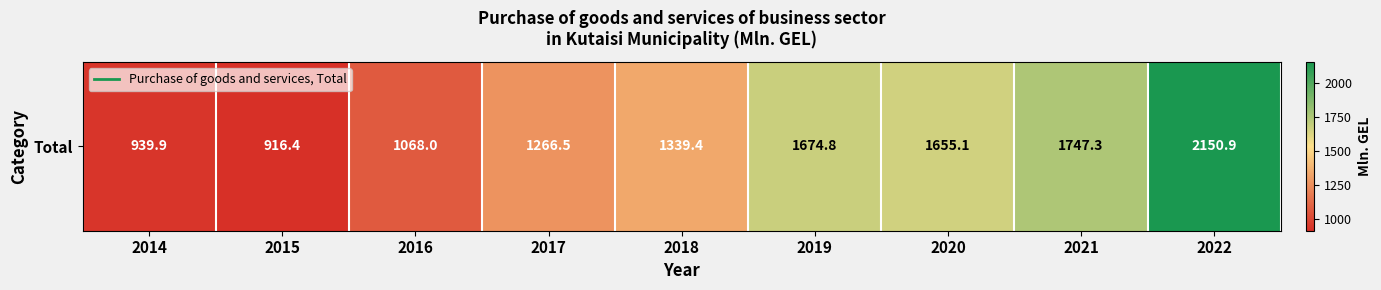

List the labels in order of value, smallest first.

2015, 2014, 2016, 2017, 2018, 2020, 2019, 2021, 2022